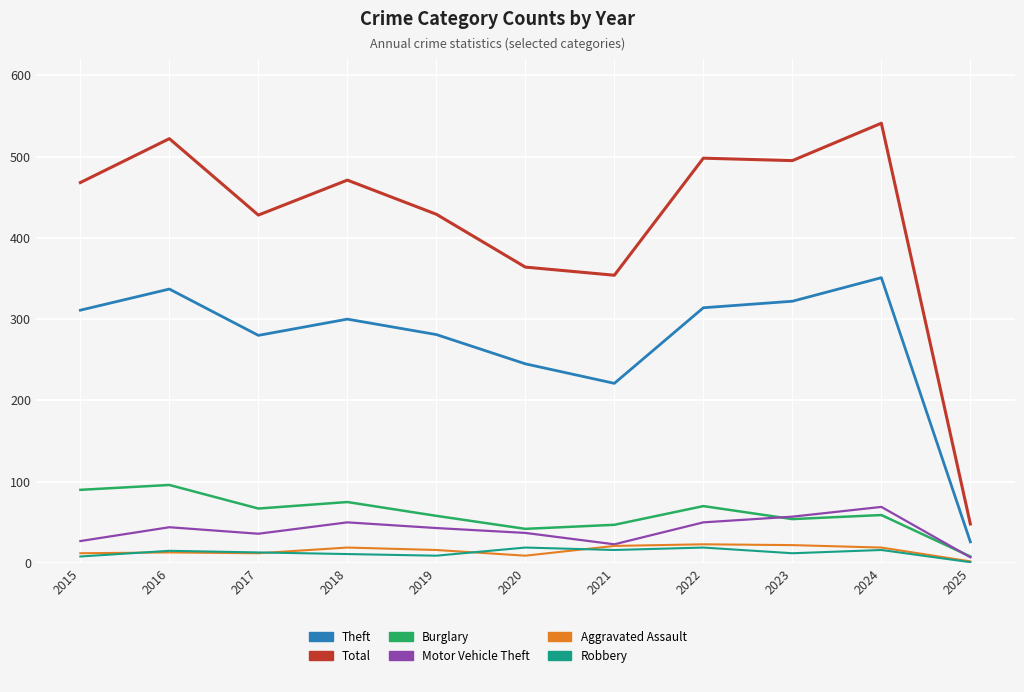

What is the spread (max minus min) of values at 2021?

338